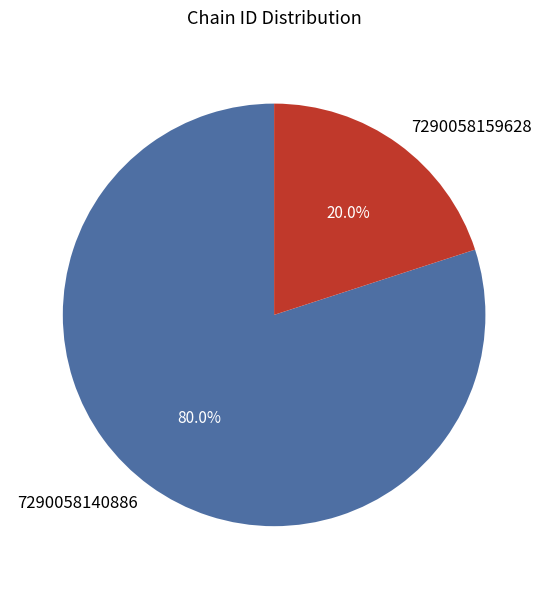

Rank the categories by value from lowest to highest.

7290058159628, 7290058140886